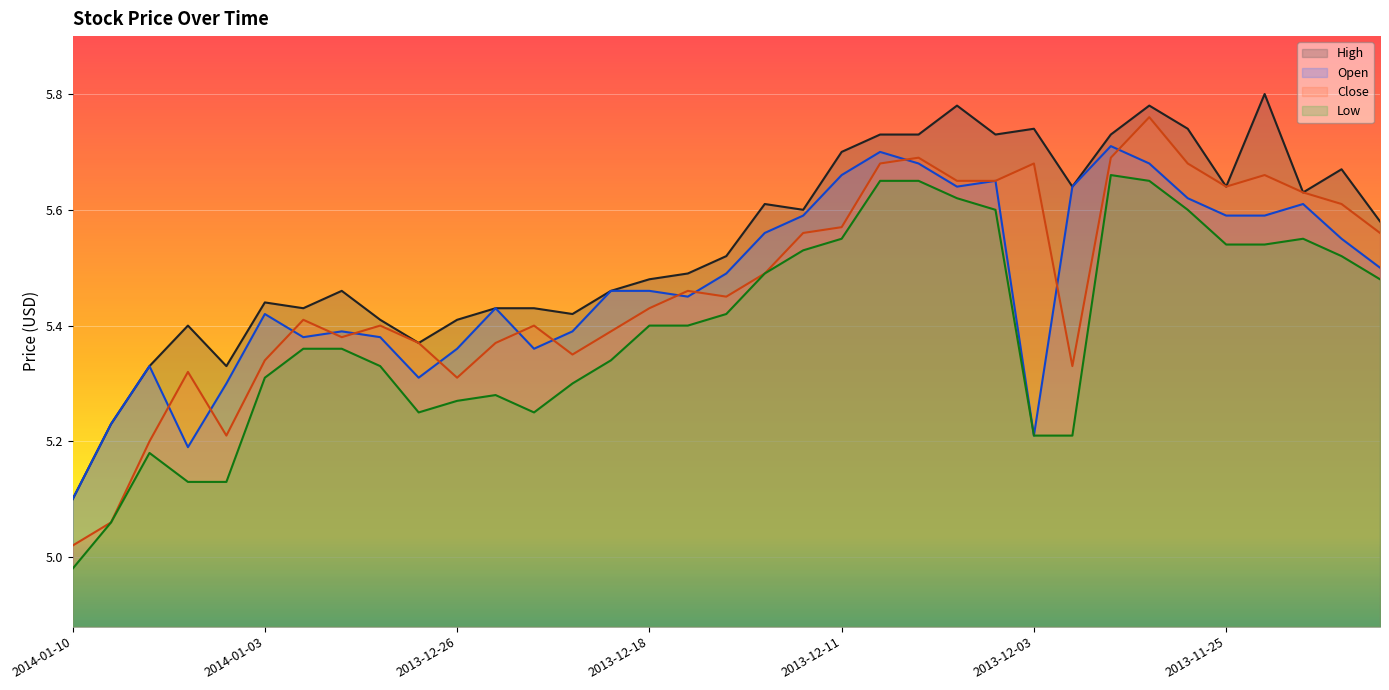

What is the average value of the Open series?

5.5